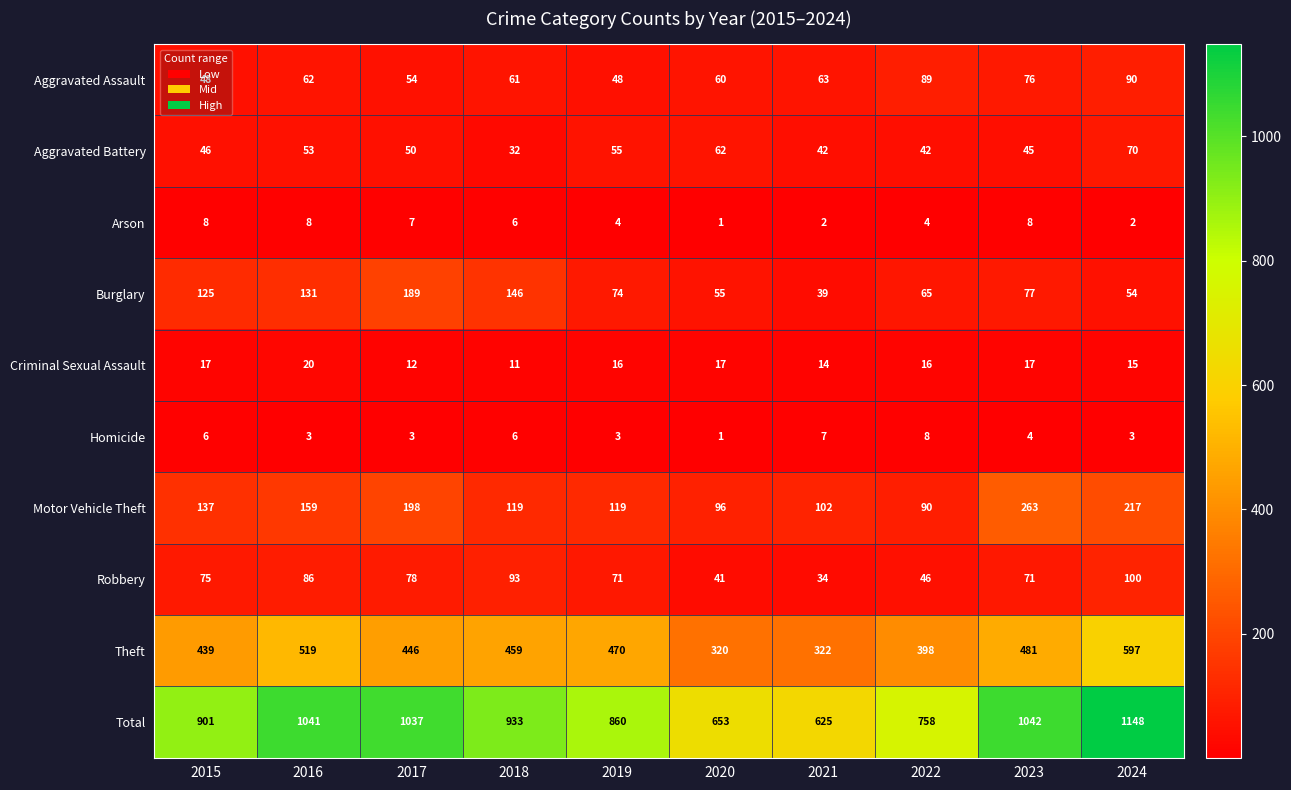

The value of Motor Vehicle Theft at 2015 is 137. True or false?

True